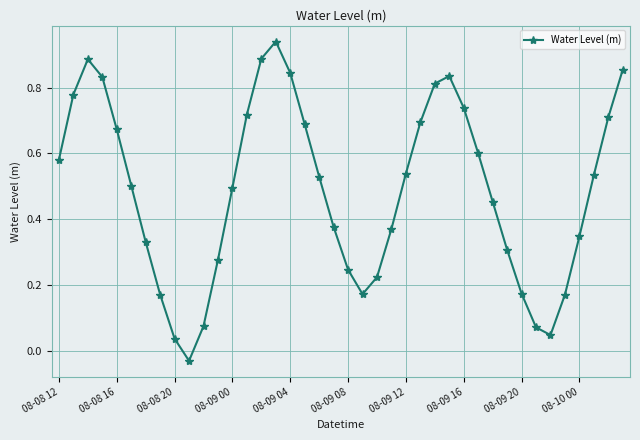

How many interior local peaks (higher than both neighbors) does the data have?

3